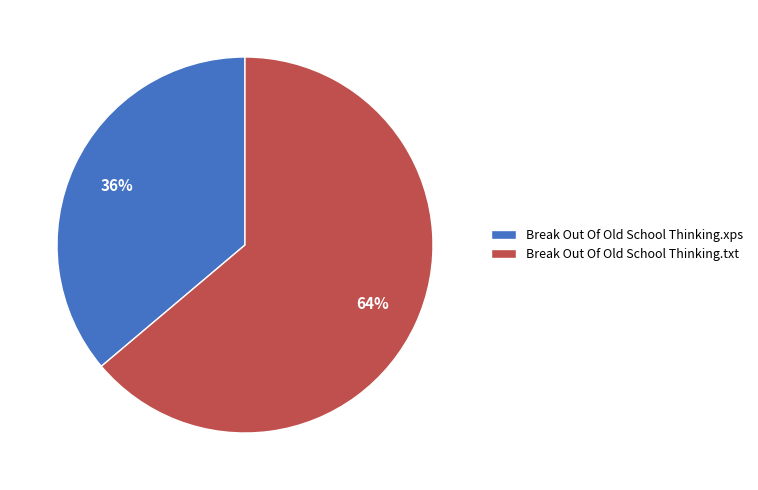

To the nearest percent, what is the combined percentage of Break Out Of Old School Thinking.txt and Break Out Of Old School Thinking.xps?

100%